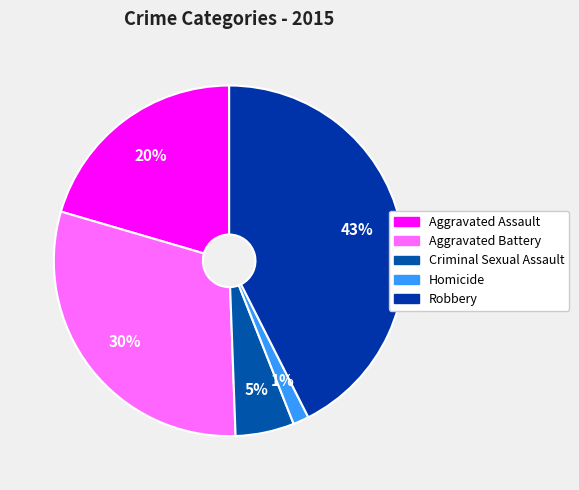

How many segments does this pie chart have?

5